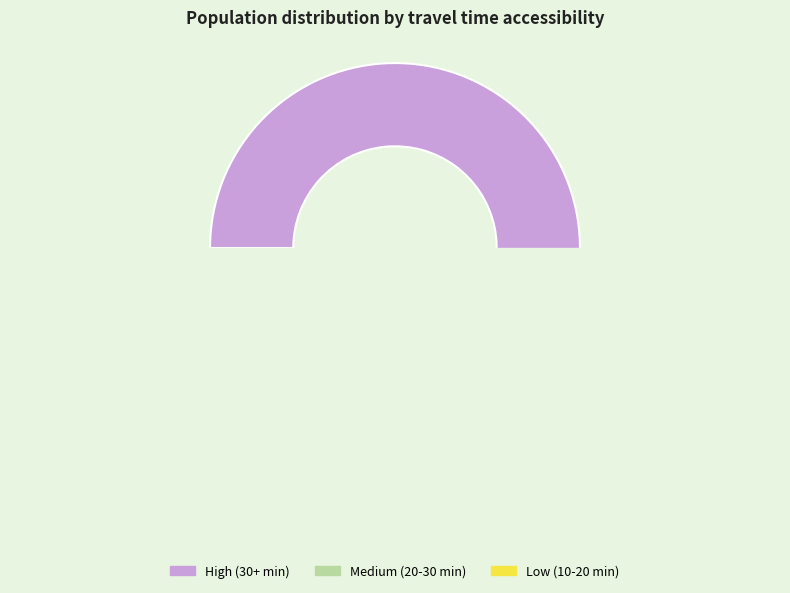

Rank the categories by value from lowest to highest.

Low (10-20 min), Medium (20-30 min), High (30+ min)